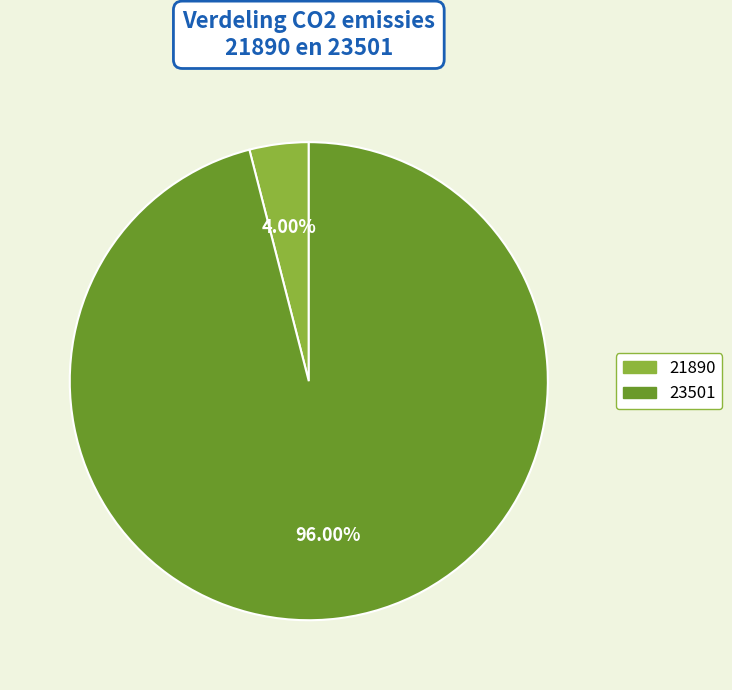

What percentage is NOT represented by 21890?

96.0%